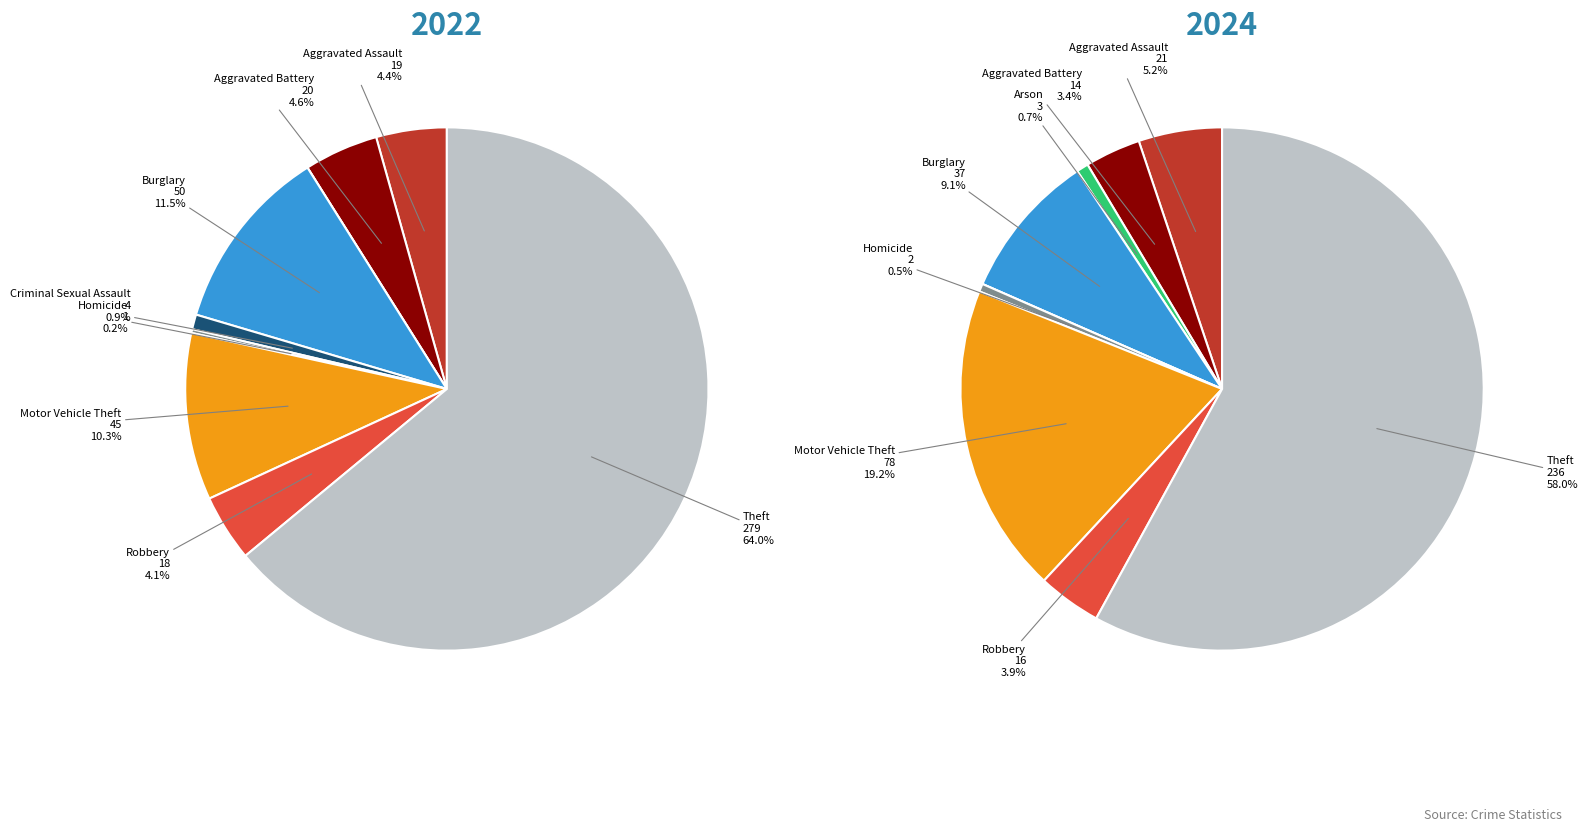

How many slices are in this pie chart?

9